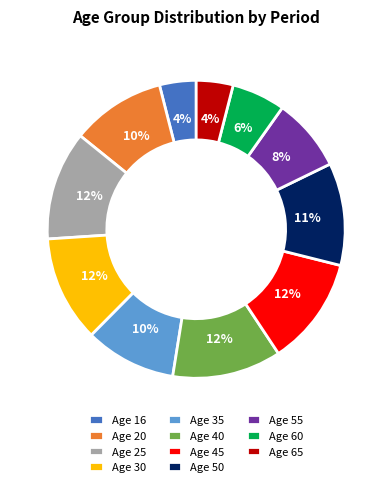

To the nearest percent, what is the difference between the largest and smallest slice percentages?

8%